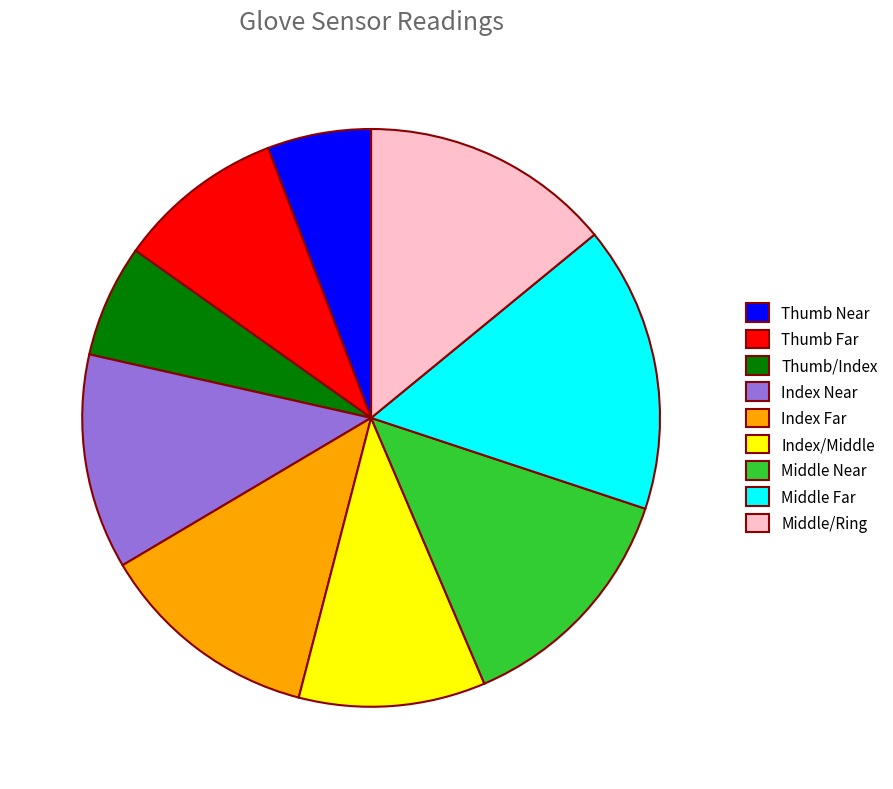

Count the number of slices in the pie.

9